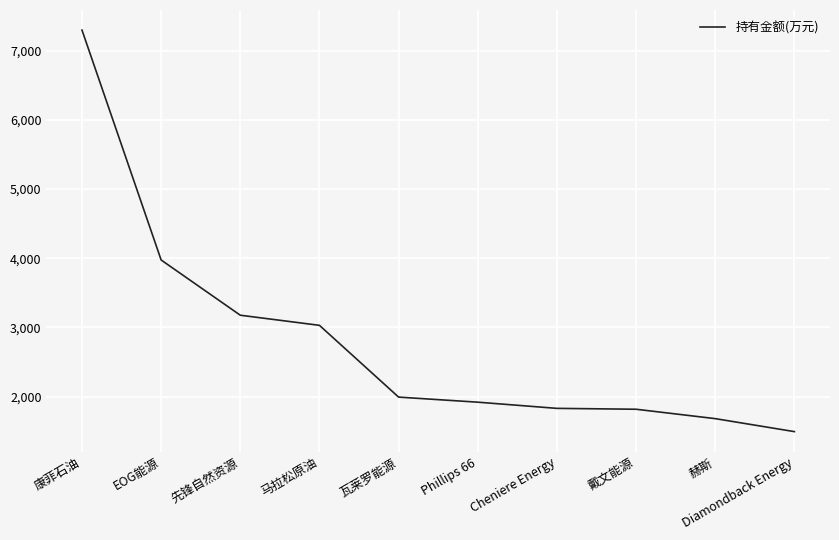

Where does the data first go above 1991?

康菲石油